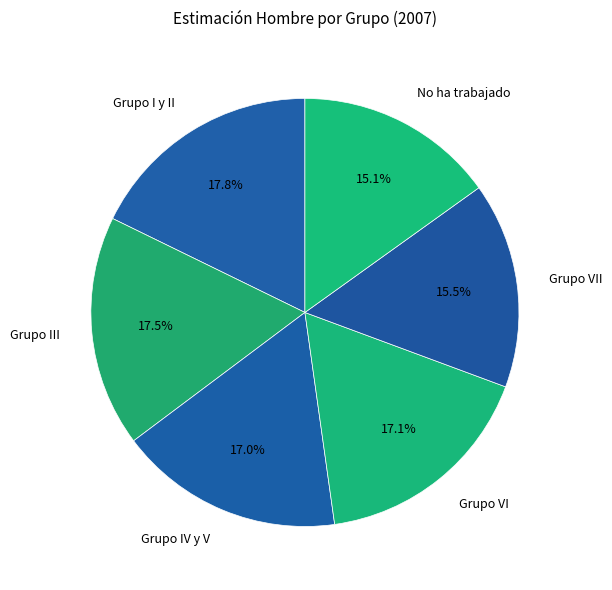

What percentage is NOT represented by Grupo VI?

82.9%